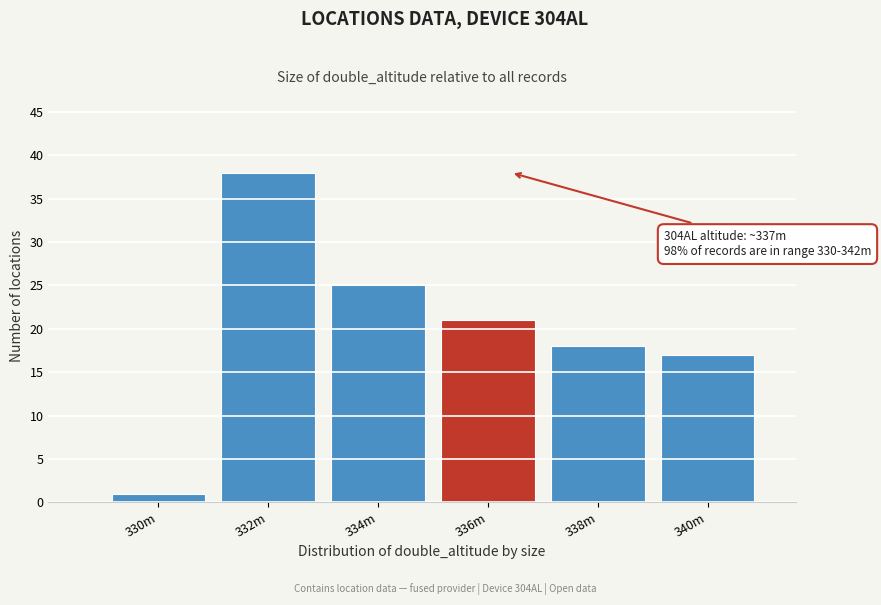

Reading left to right, what are all the values shown in this chart?

1	38	25	21	18	17